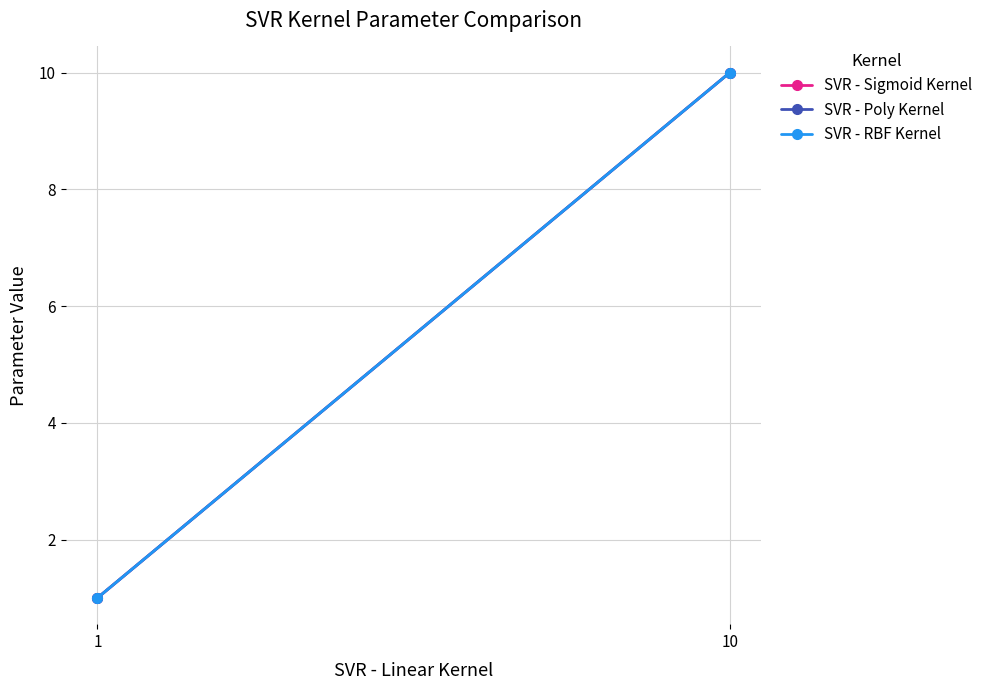

What is the average value of the SVR - Poly Kernel series?

6